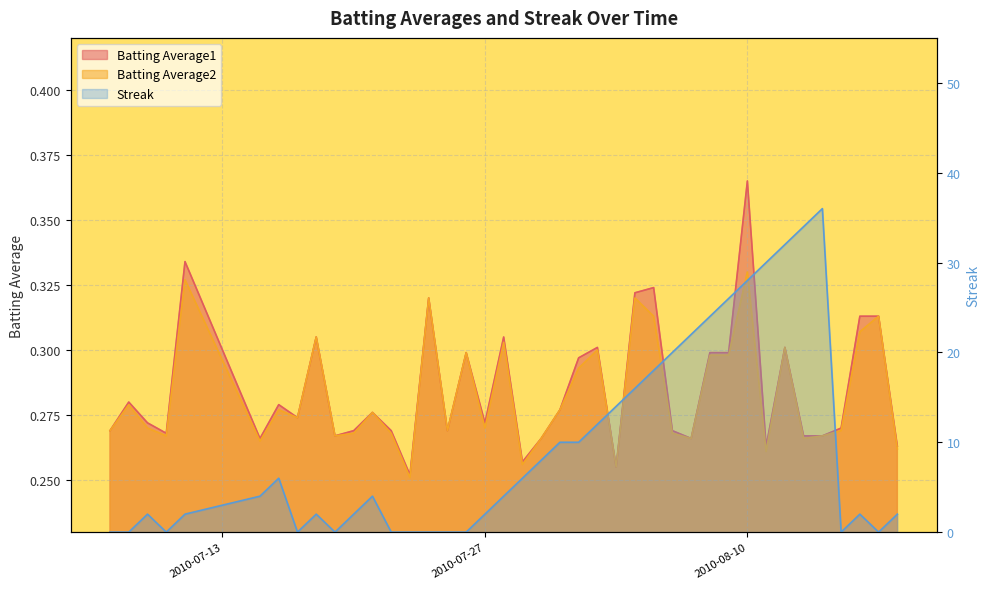

What is the difference between the Streak values at 2010-07-08 and 2010-07-27?

2.0